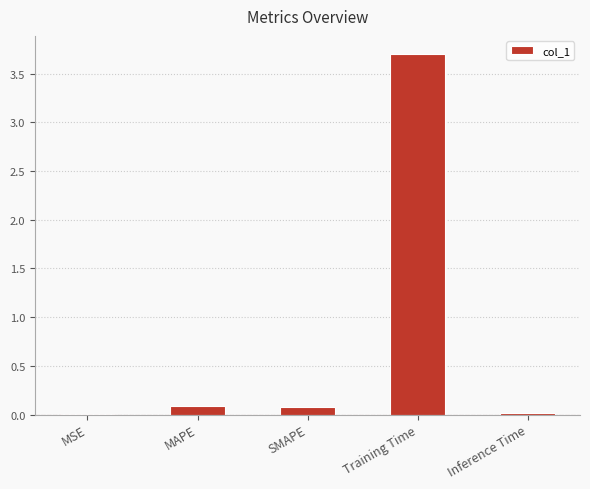

True or false: the data shows 0.0 at Inference Time.

True